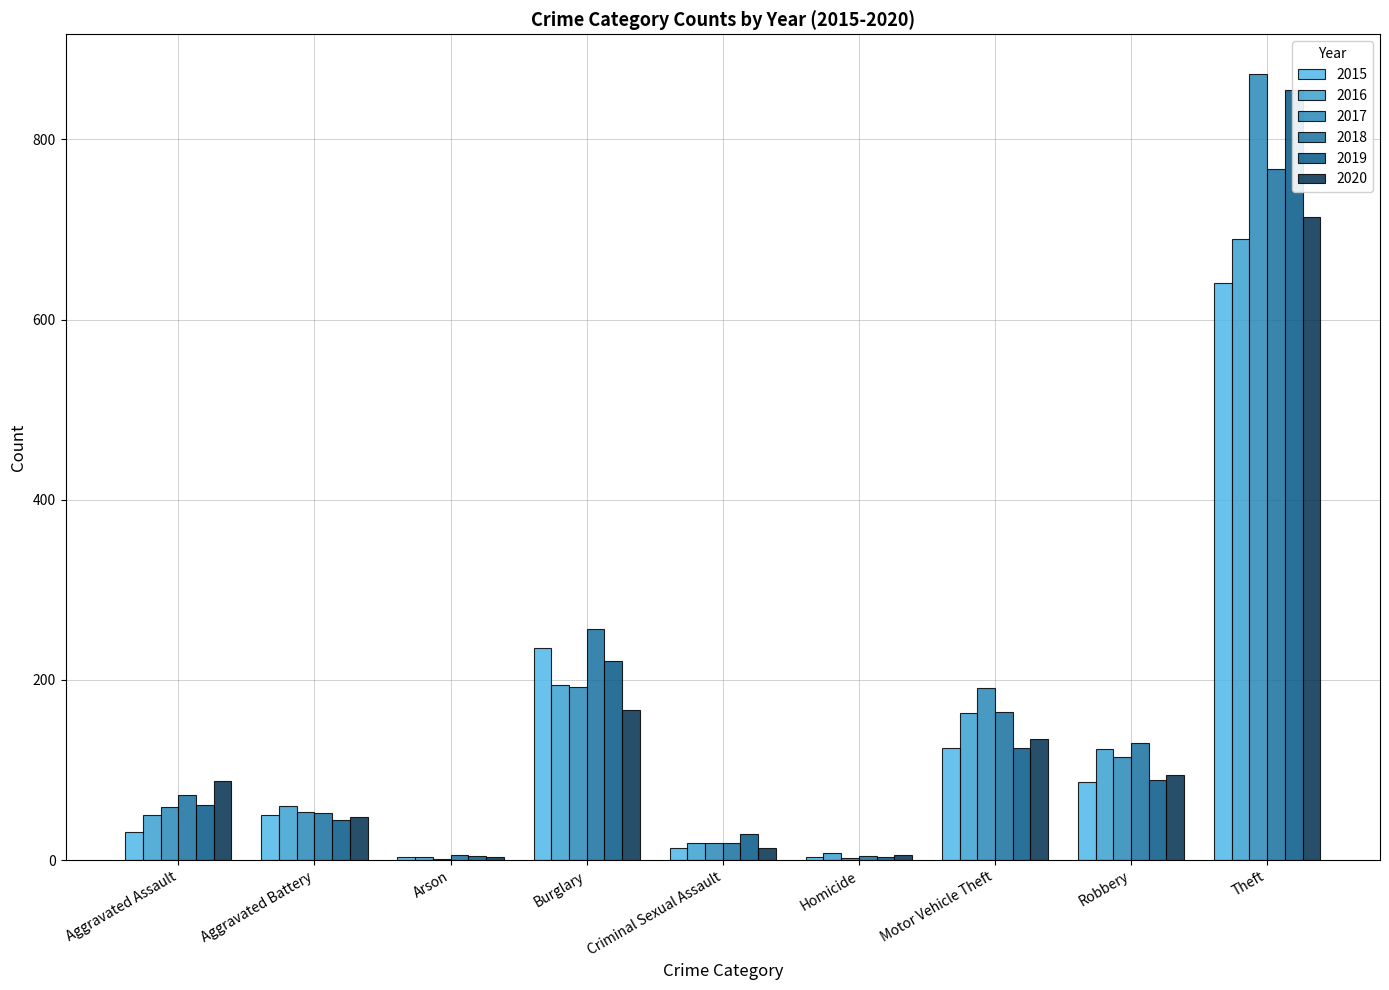

Between Homicide and Arson, which is larger?

Homicide